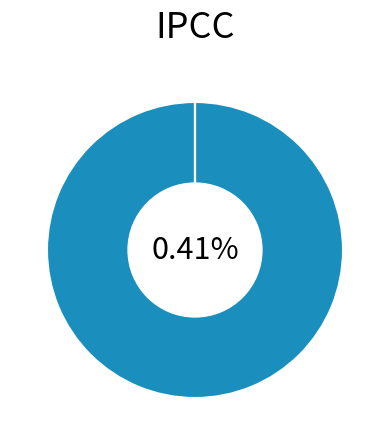

Is it true that [1] is 0% of the pie?

True